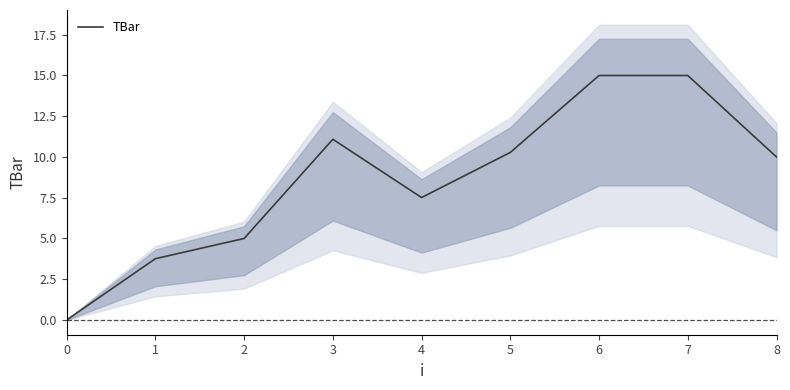

Where is the first local maximum?

3